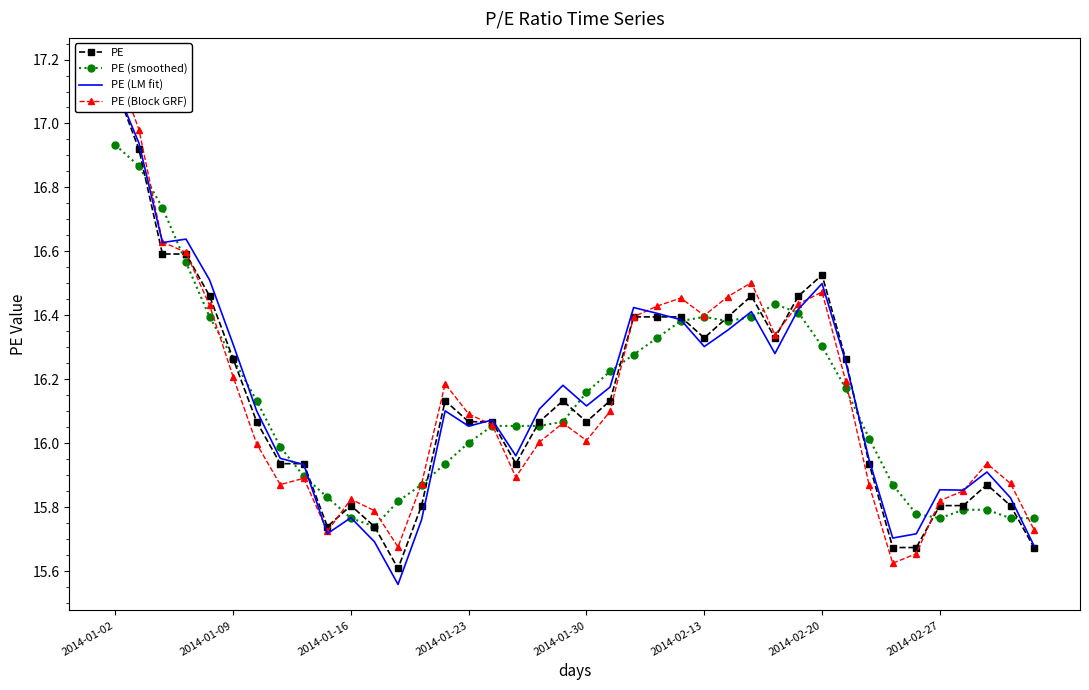

The PE (smoothed) series shows 5.1 at 2014-02-27. True or false?

False